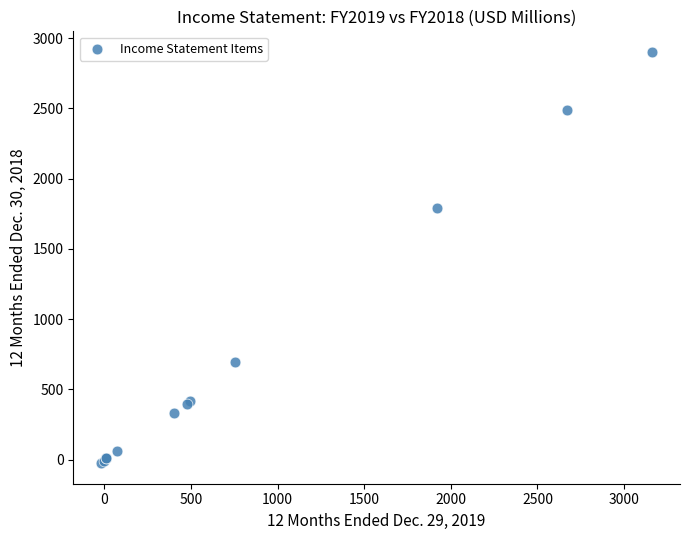

What Y value in the scatter plot is closest to 1438?

1791.0